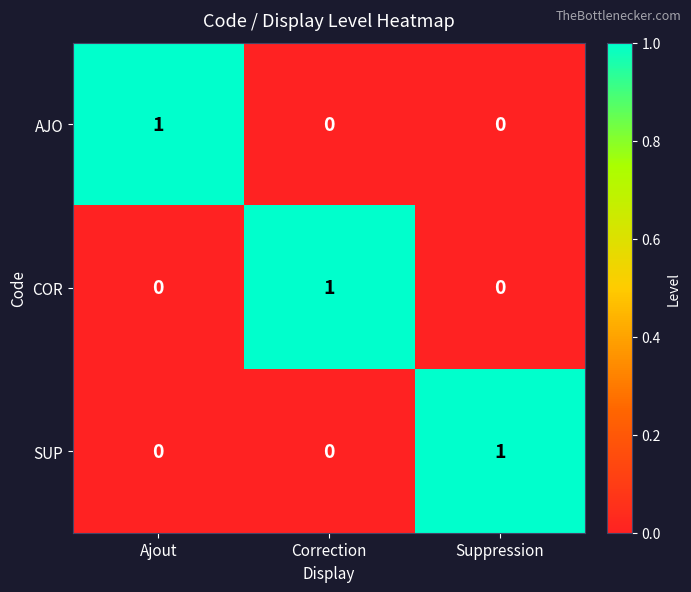

How many categories are shown in the chart?

3